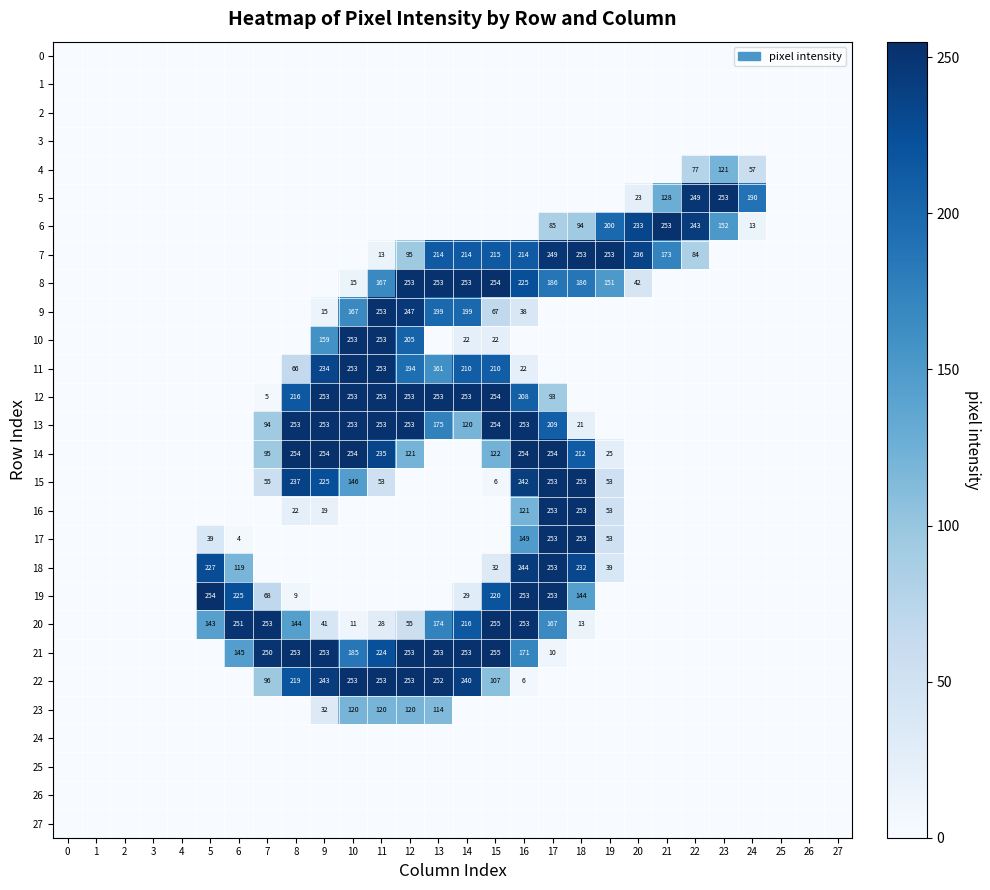

The 15 series shows 53 at 11. True or false?

True